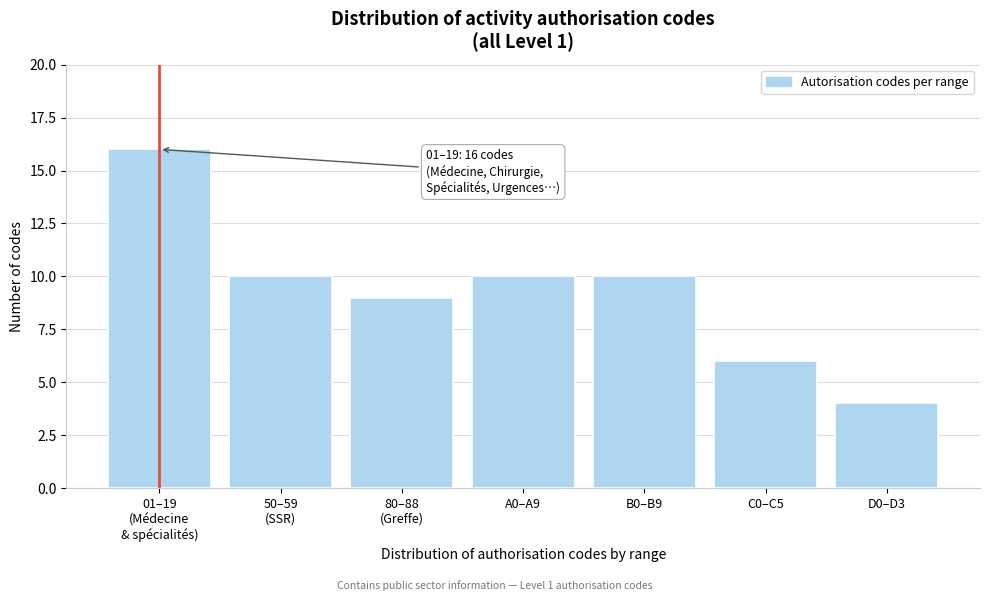

Reading left to right, what are all the values shown in this chart?

16	10	9	10	10	6	4